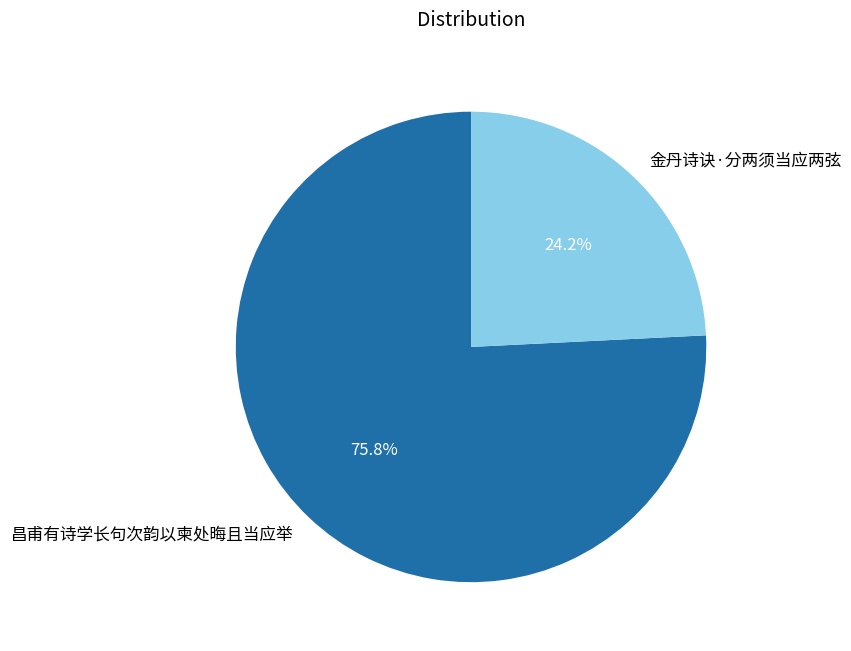

To the nearest percent, what portion does 昌甫有诗学长句次韵以柬处晦且当应举 represent?

76%